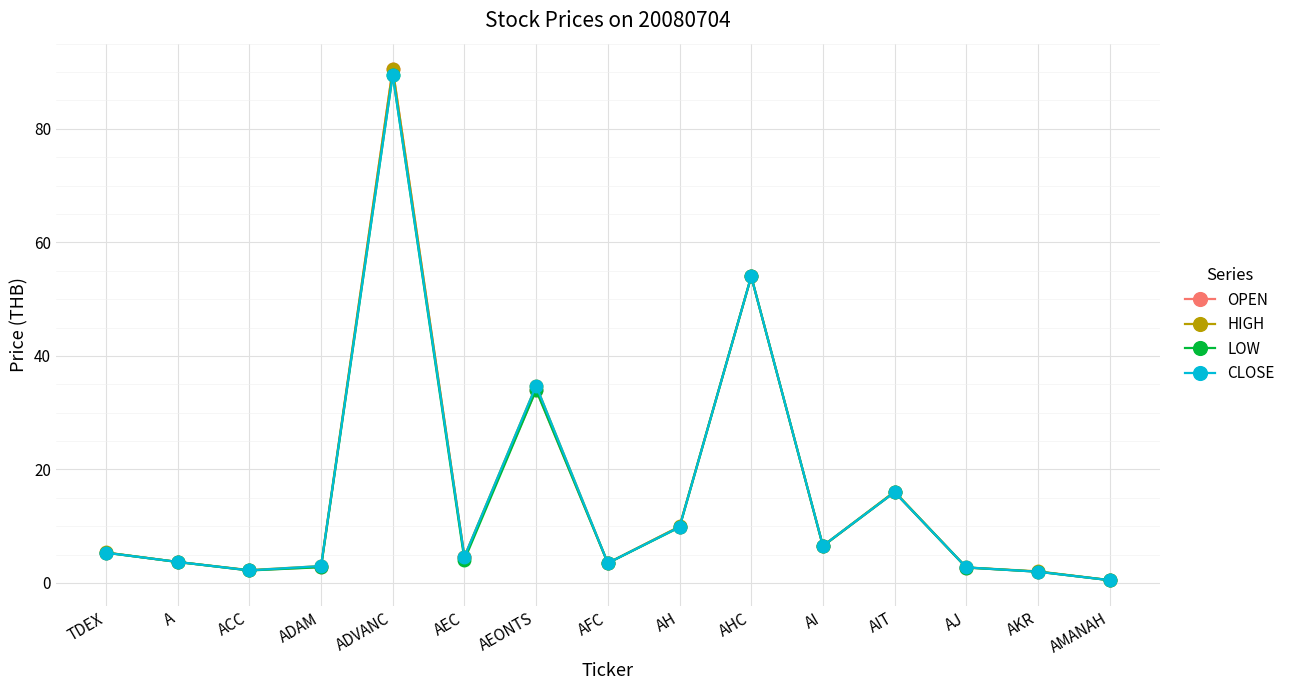

Which series changed the most between TDEX and ADVANC?

OPEN